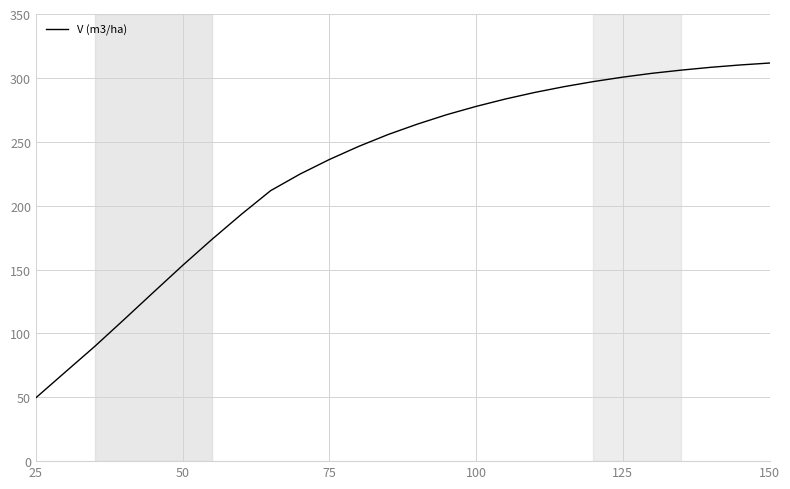

What is the smallest value displayed?

49.6